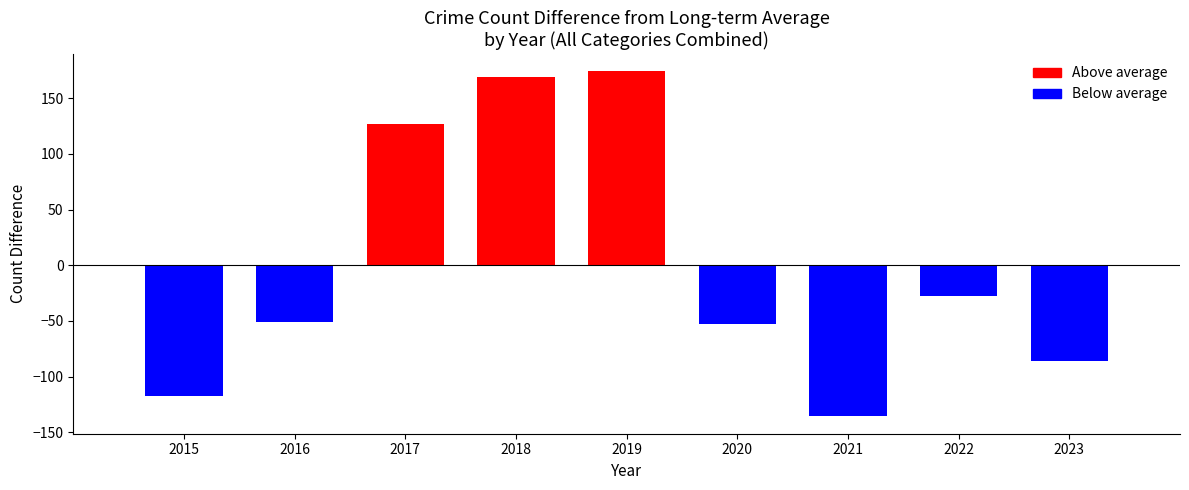

The value at 2020 is -52.8. True or false?

True